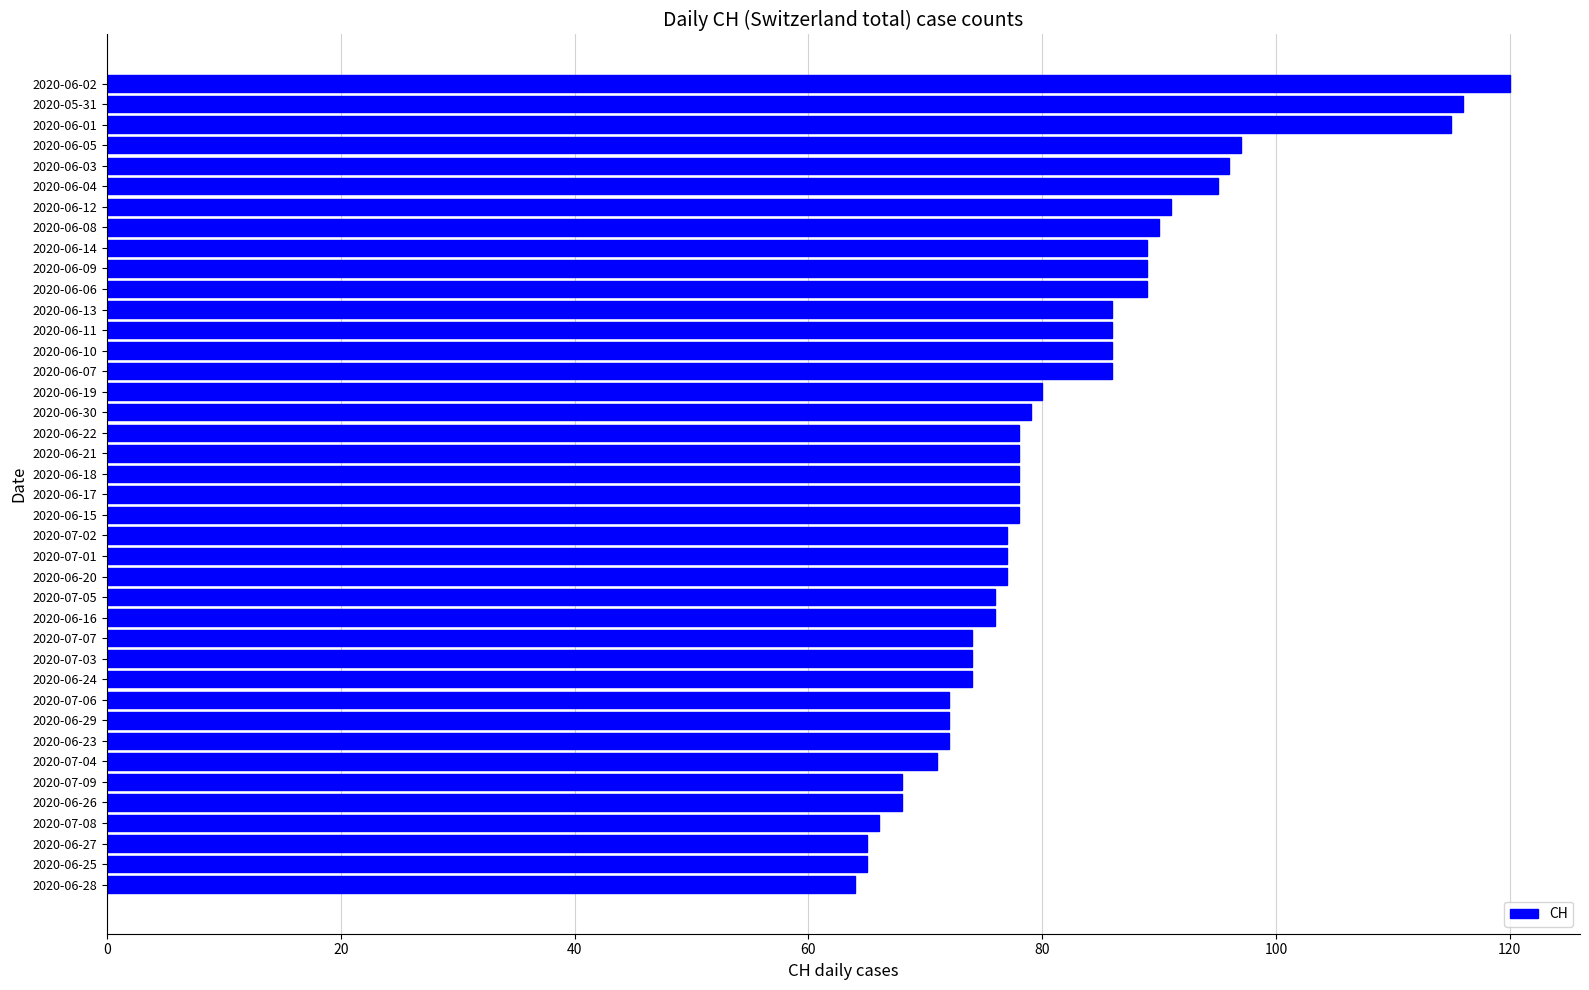

What is the sum of the values at 2020-06-10 and 2020-06-20?

163